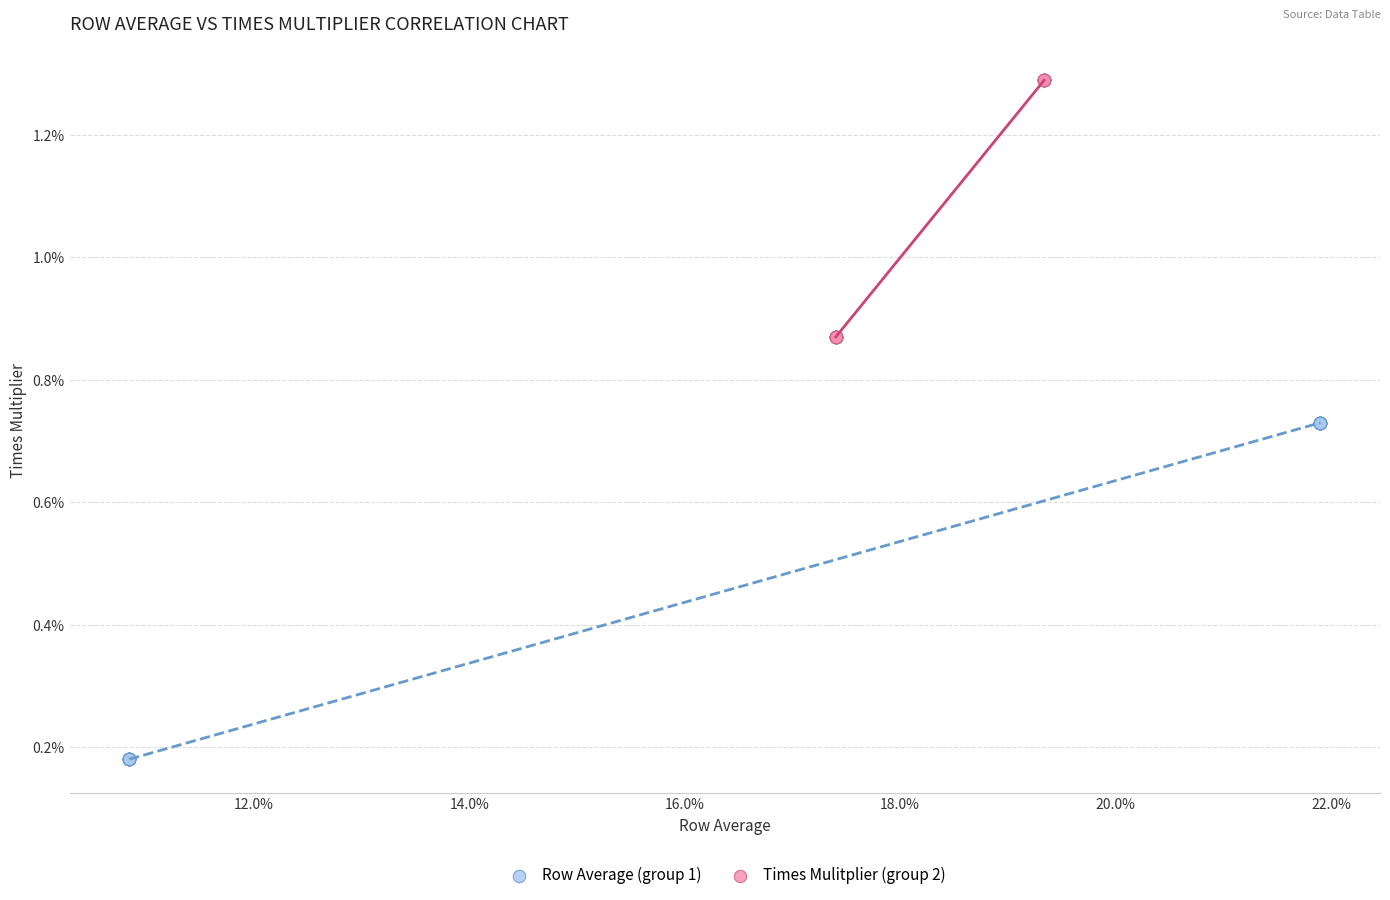

Which series has the largest Y range (max minus min)?

Row Average (group 1)